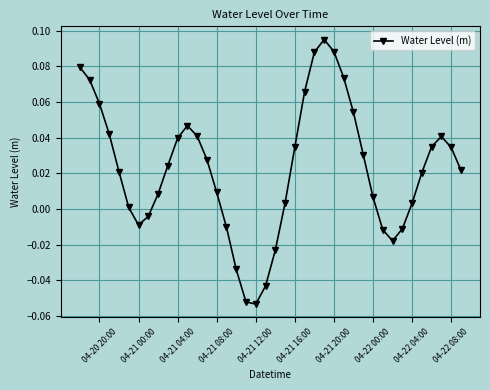

What is the sum of all values?

0.9